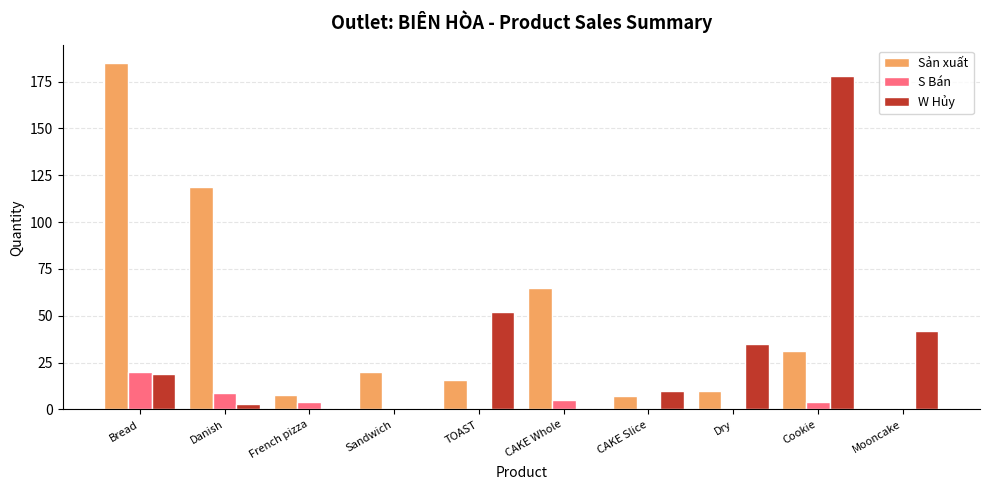

Count the number of categories in the chart.

10